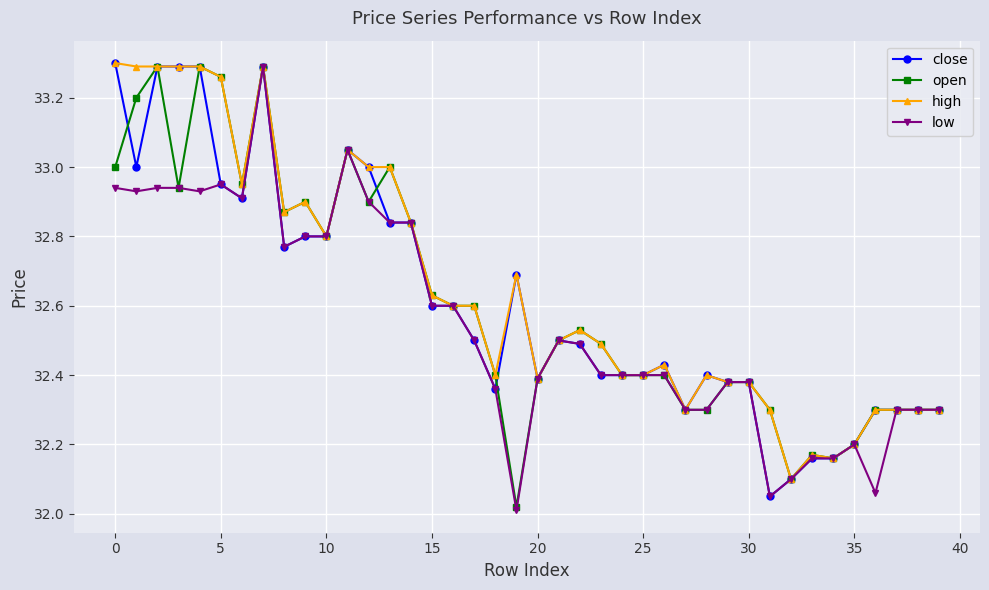

What is the value of the high point at the 38th from the left?

32.3